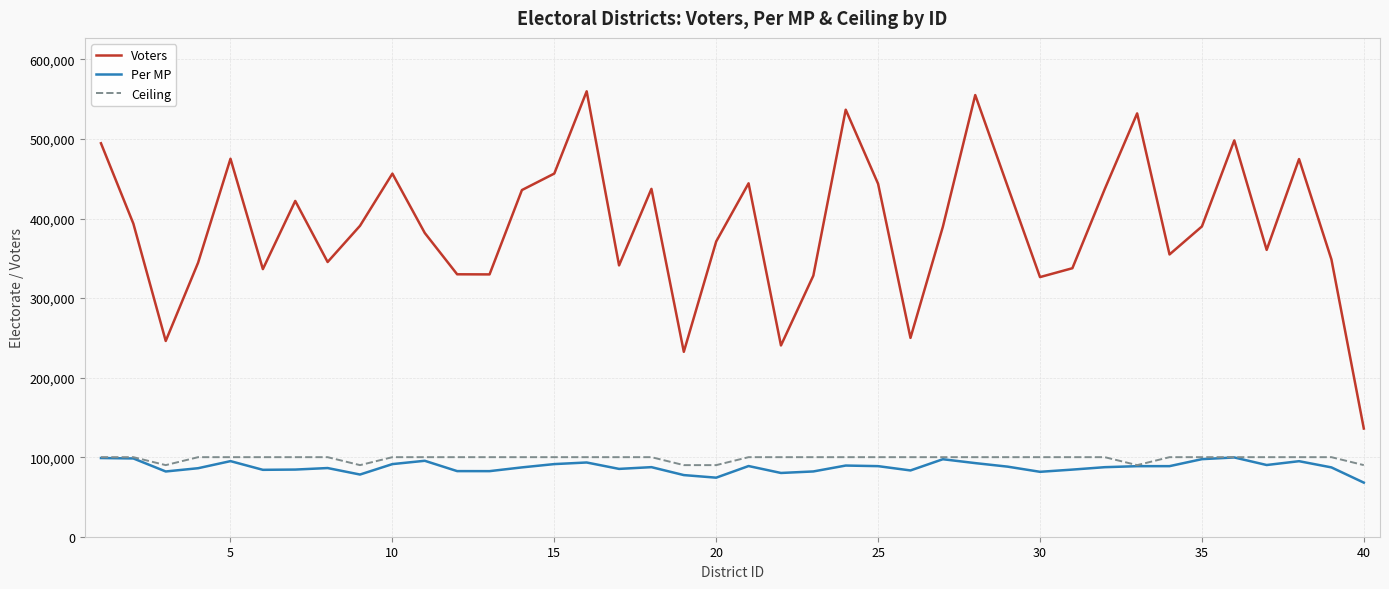

True or false: Ceiling and Voters cross at least once.

False